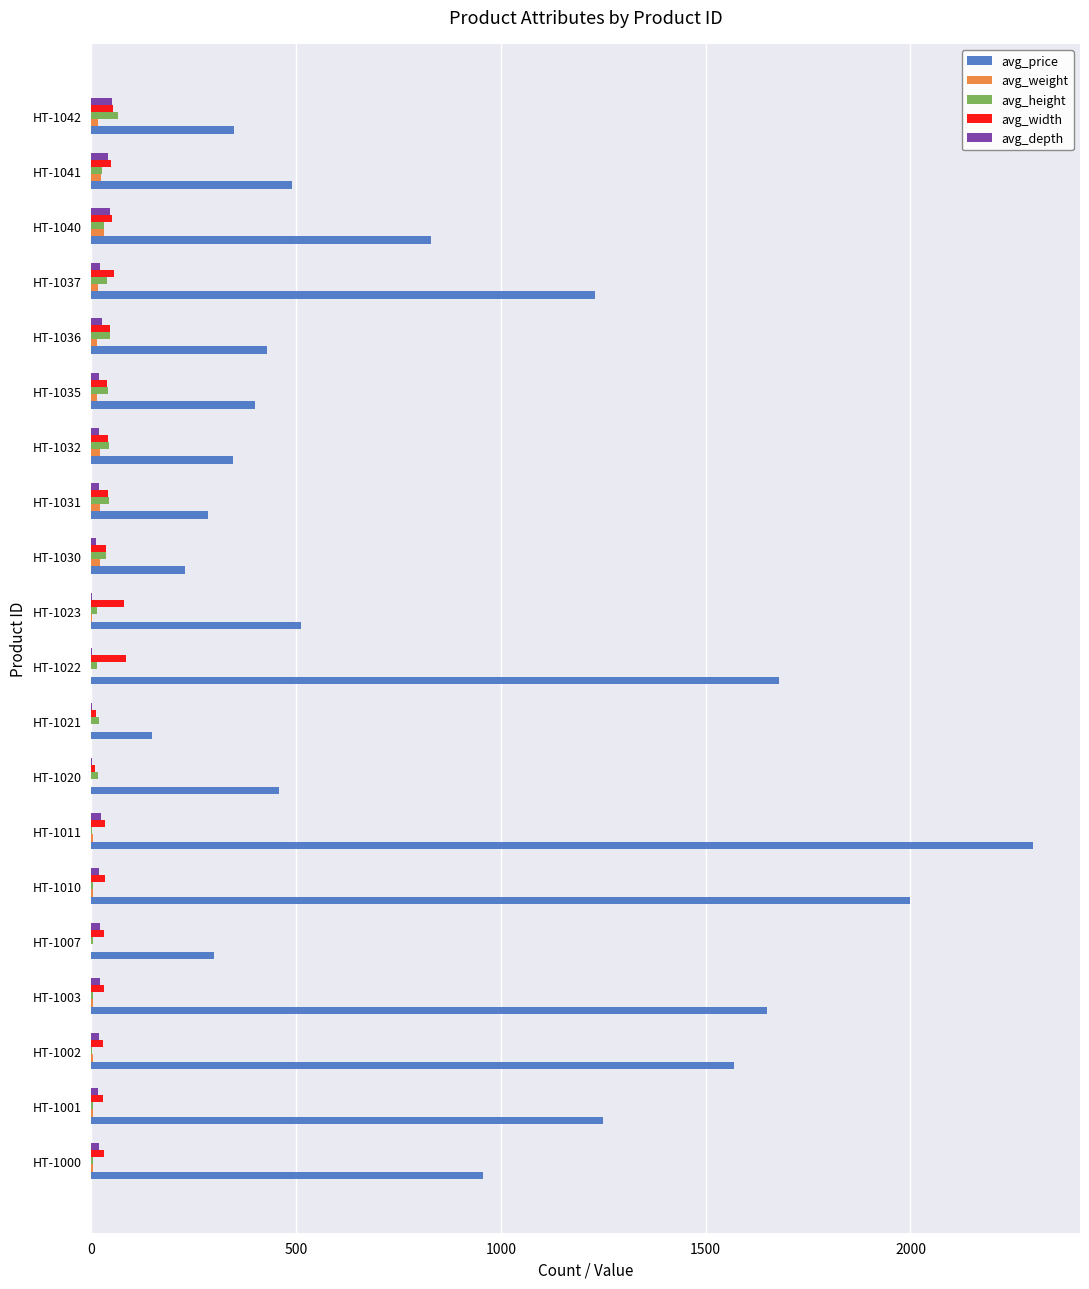

What is the highest value of the avg_width series?

84.0